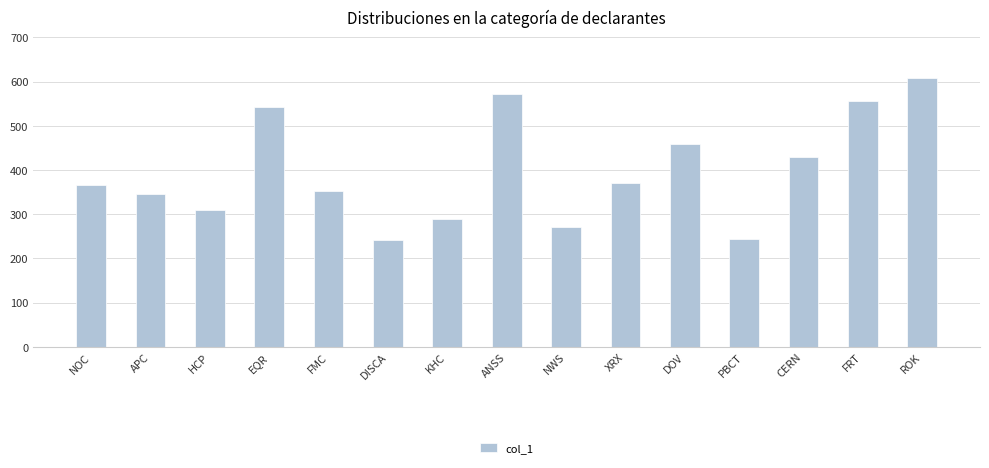

What position from the left is PBCT?

12